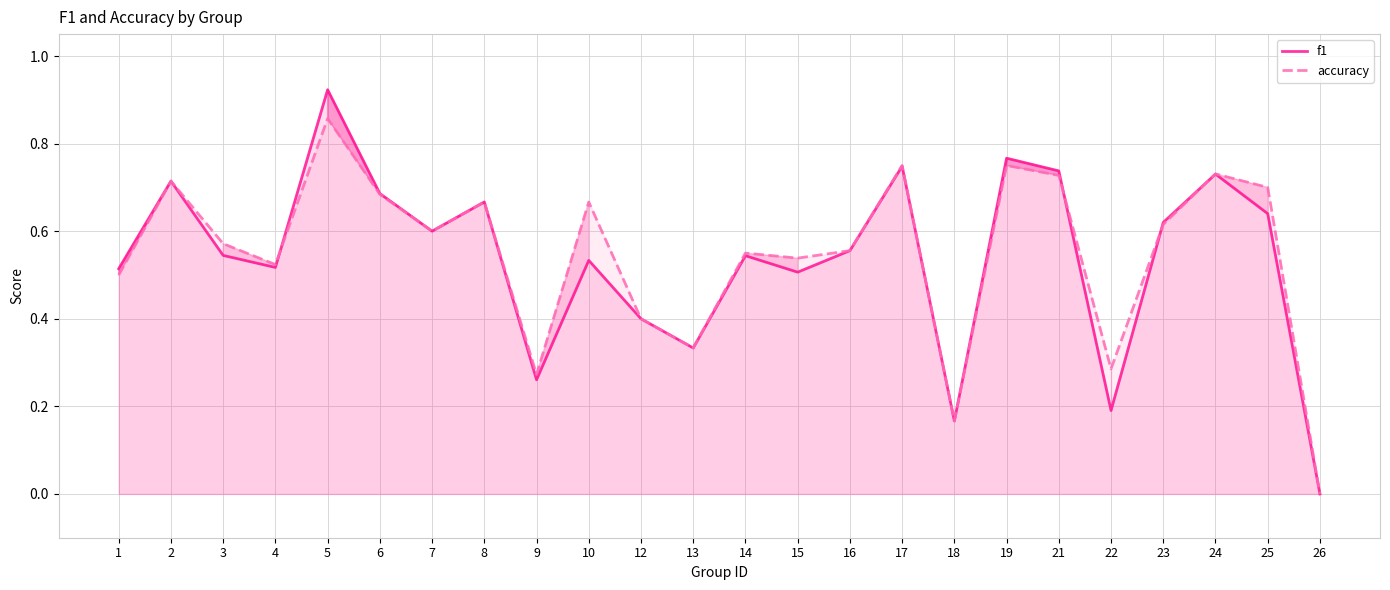

At which category does accuracy reach its first local valley?

4